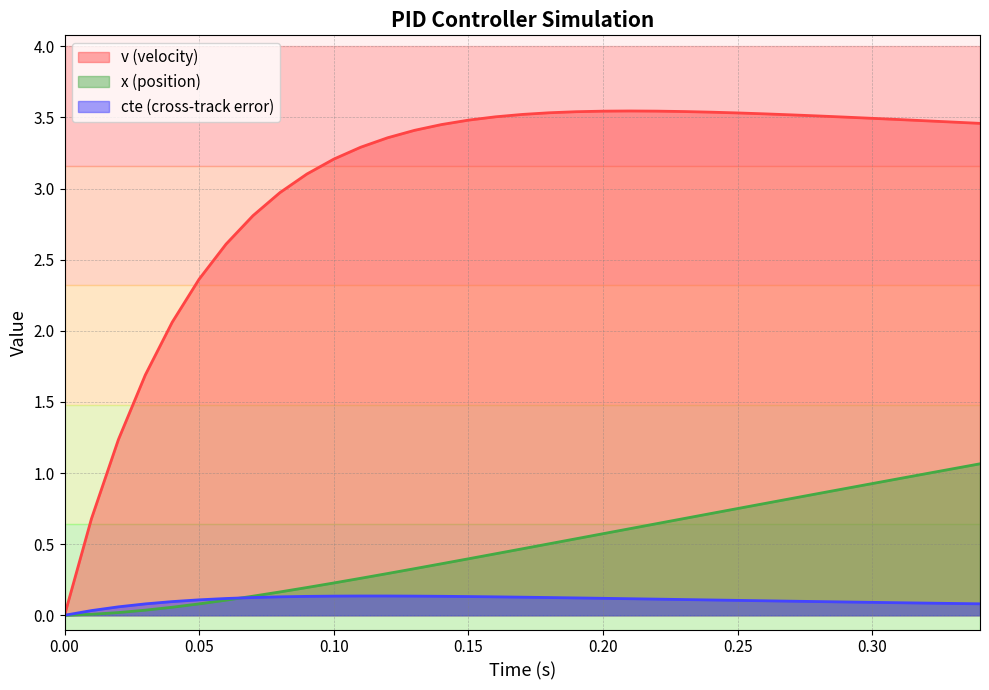

Rank the series by their maximum value, from highest to lowest.

v (velocity), x (position), cte (cross-track error)